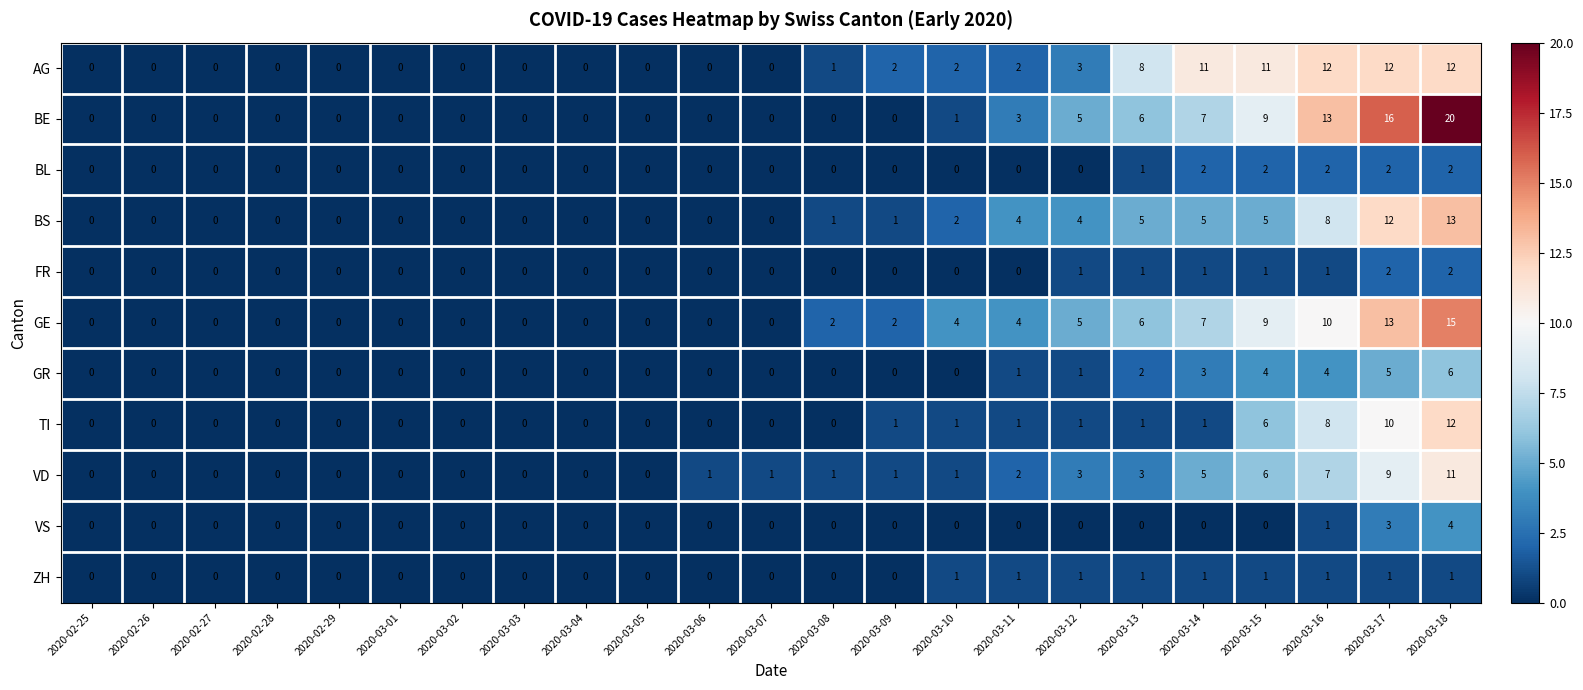

The GR series shows 5 at 2020-03-14. True or false?

False